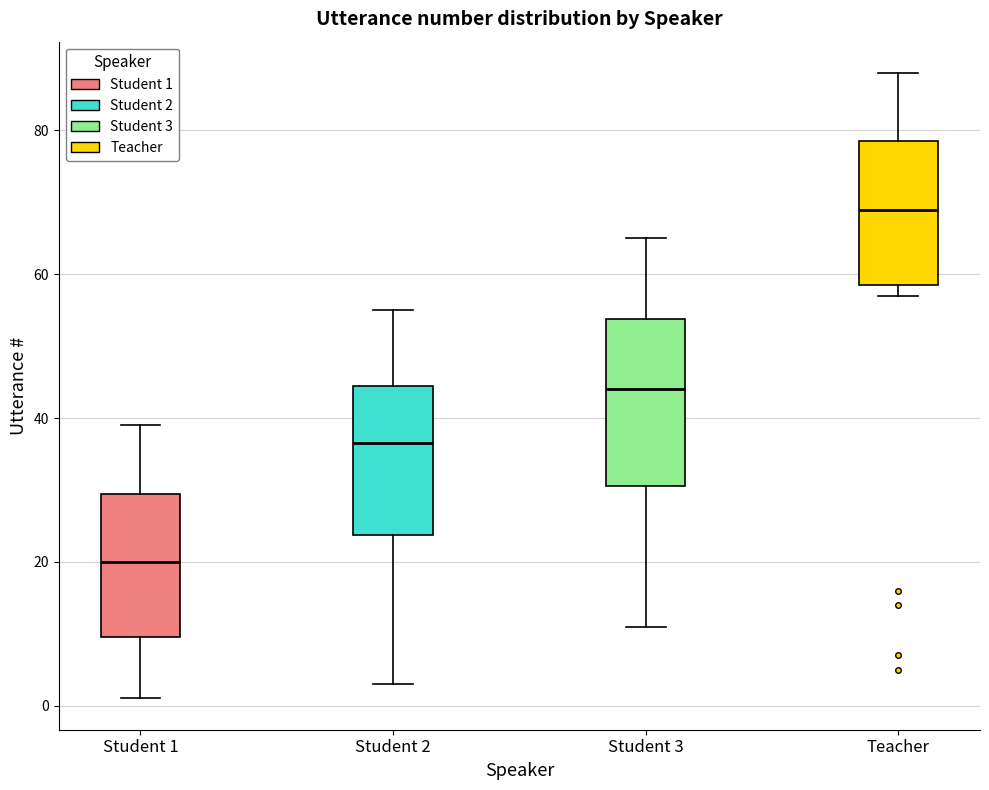

Which box is the tallest, from its lower edge to its upper edge?

Student 3